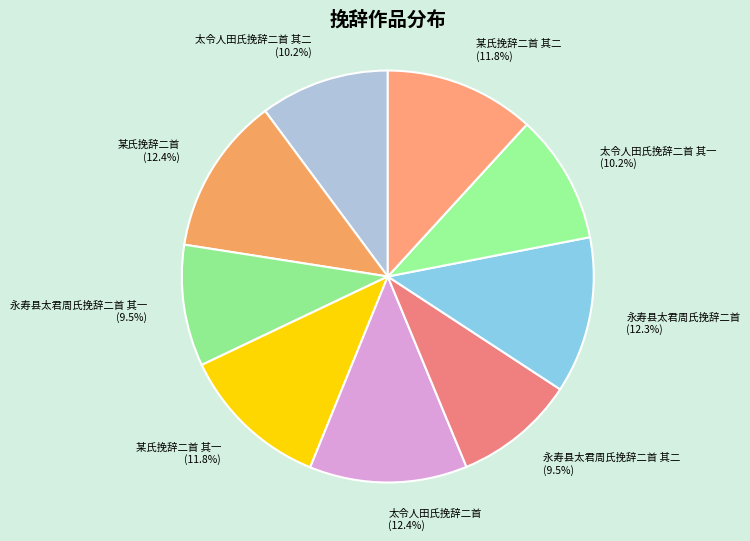

What percentage is NOT represented by 永寿县太君周氏挽辞二首 其一?

90.5%